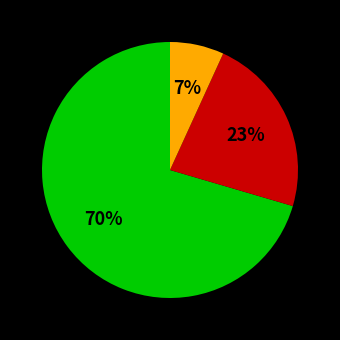

How many segments does this pie chart have?

3